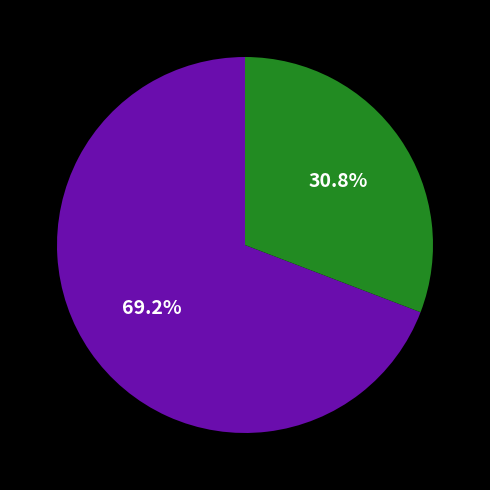

Does any single category account for the majority?

Yes